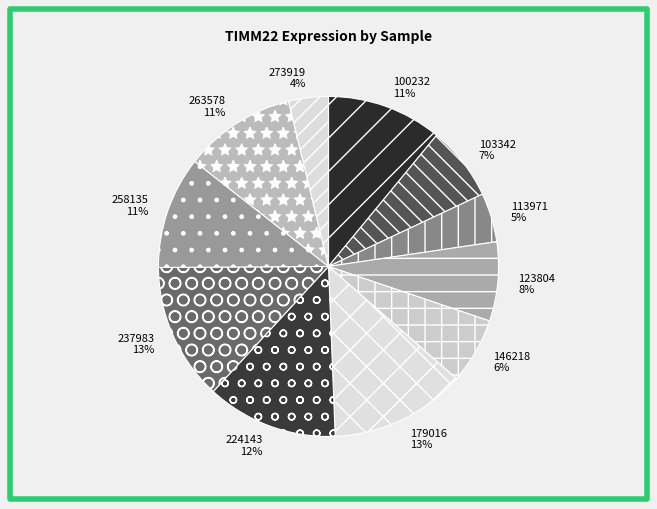

To the nearest percent, what percentage of the pie is 263578?

11%